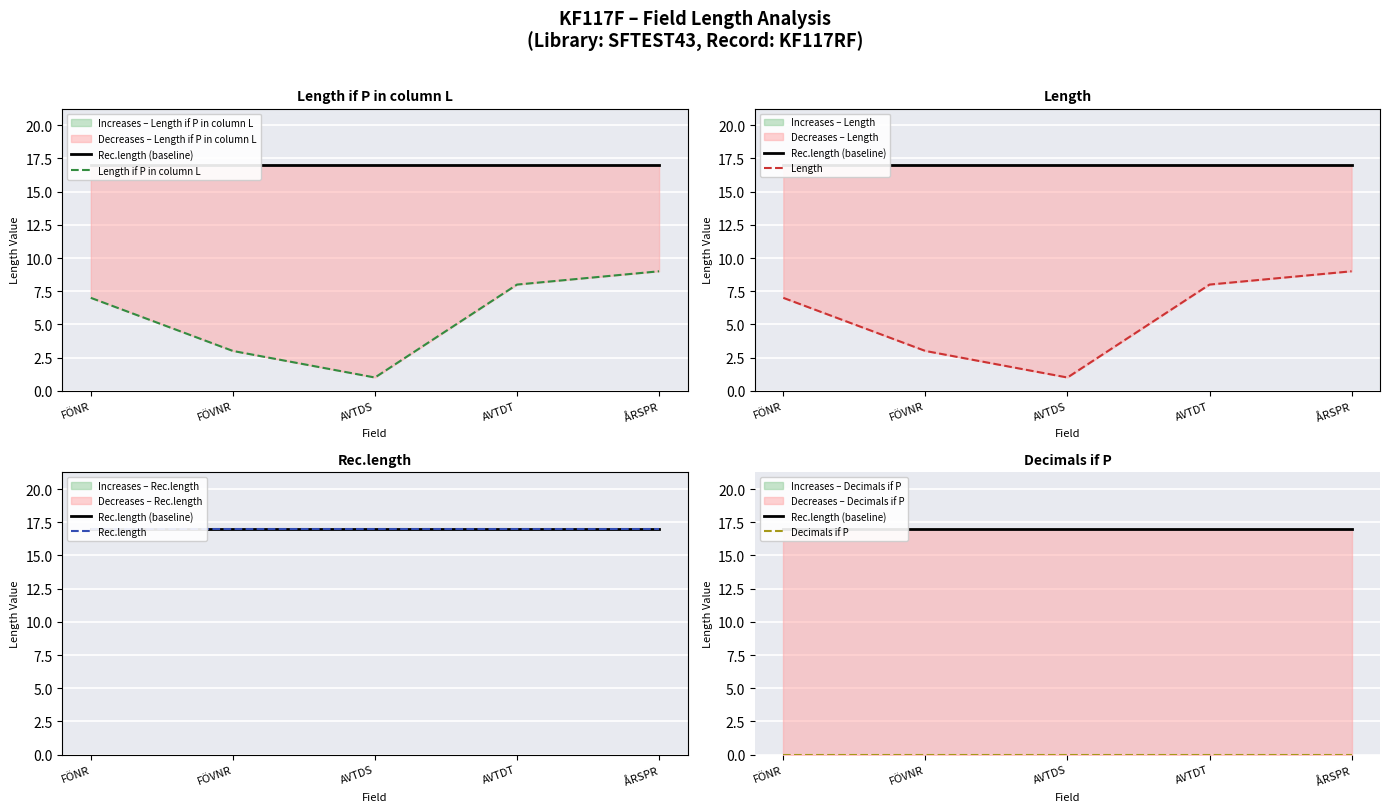

The Rec.length series shows 25 at FÖVNR. True or false?

False